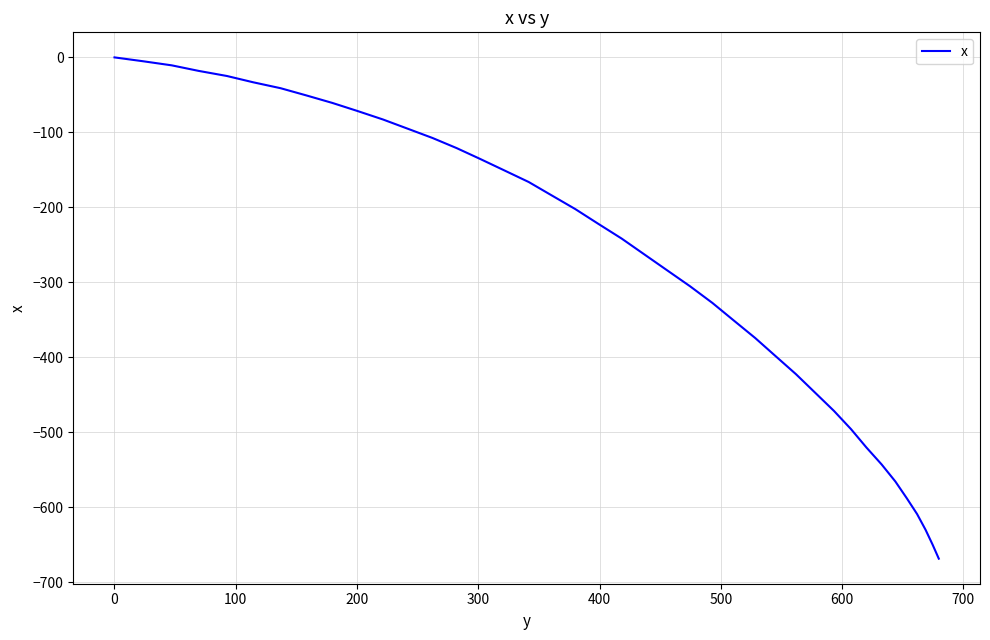

What is the smallest value displayed?

-668.6